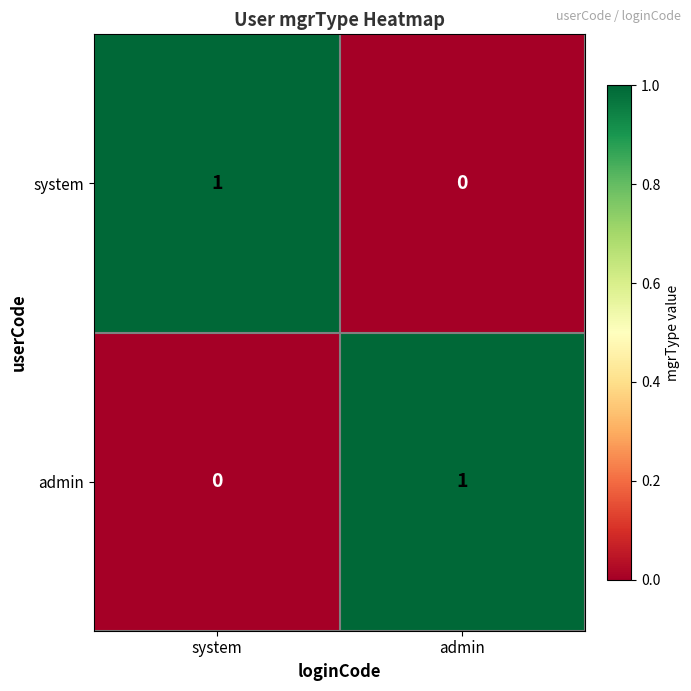

At which label is system closest to 0?

admin